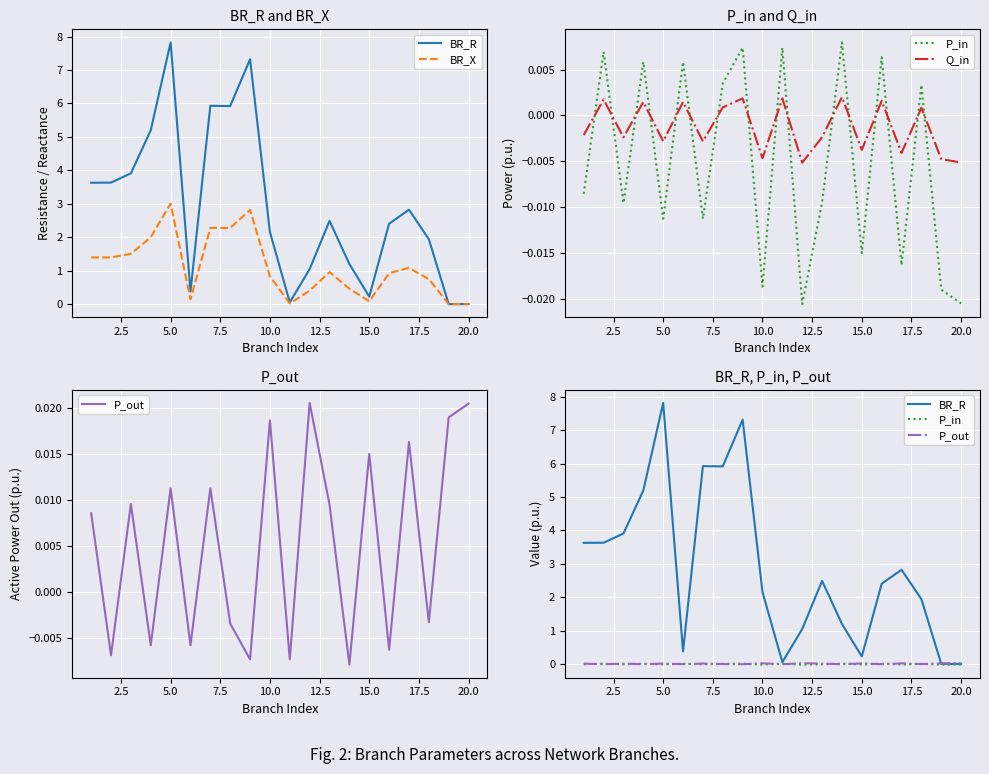

In BR_X, how many points are lower than both neighbors (excluding endpoints)?

5